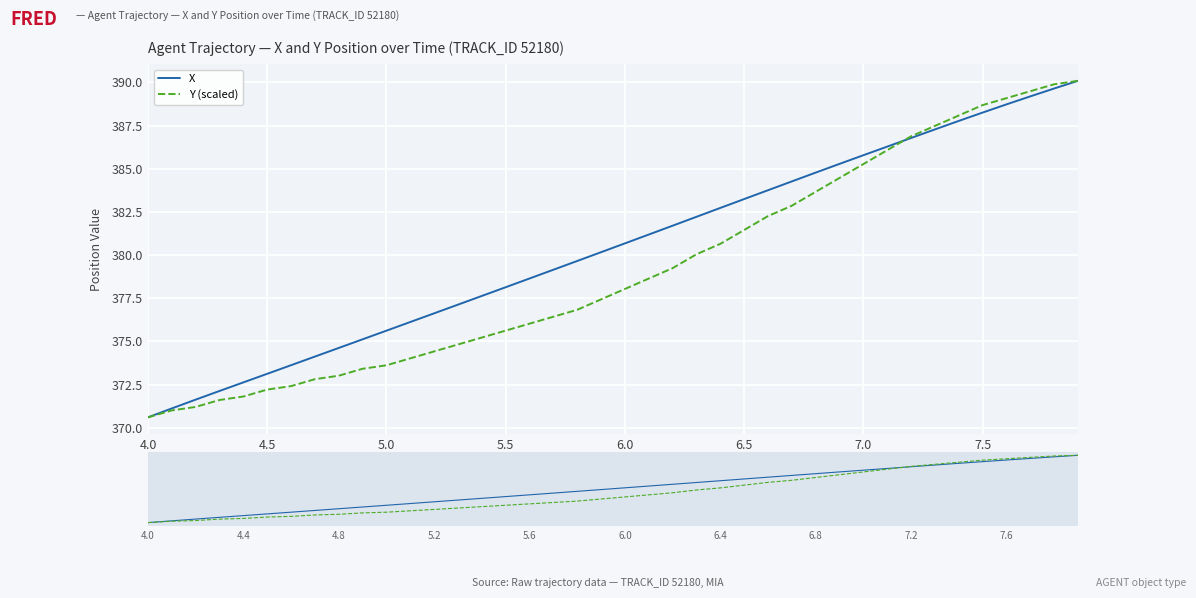

What is the minimum value shown in the chart?

370.6